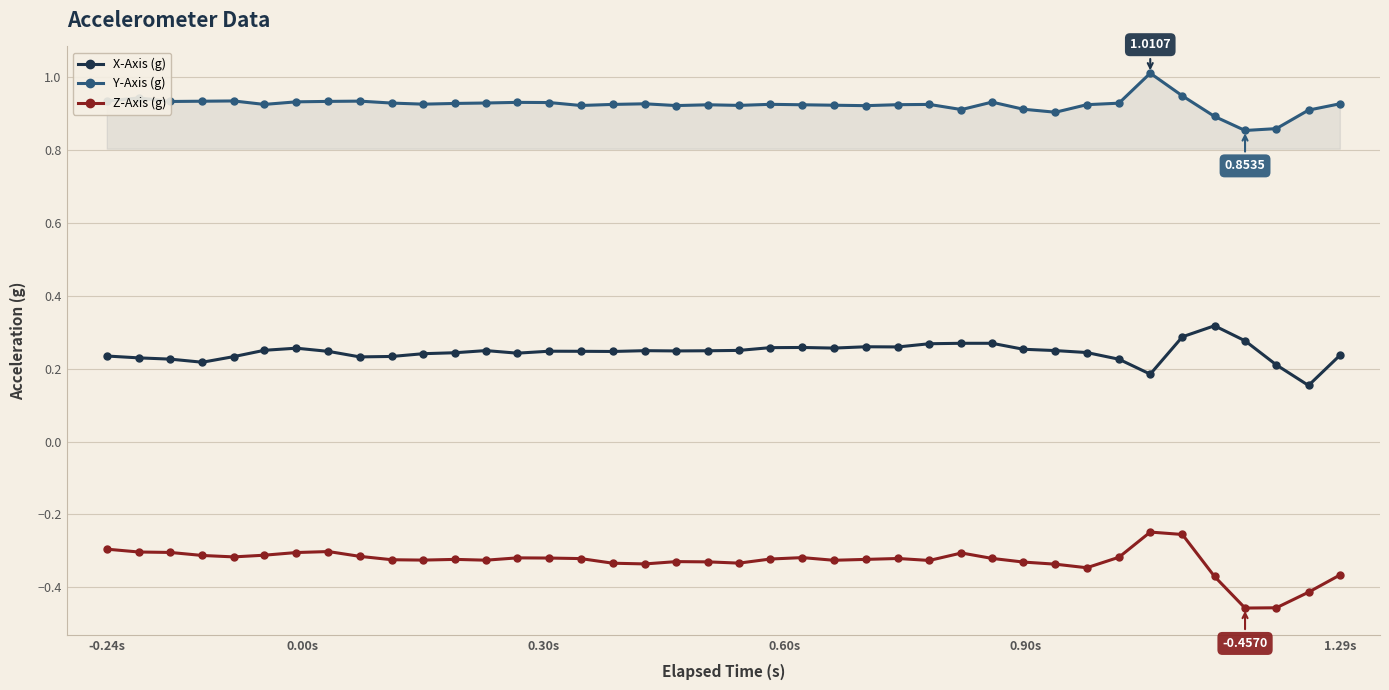

How many series are shown in this chart?

3